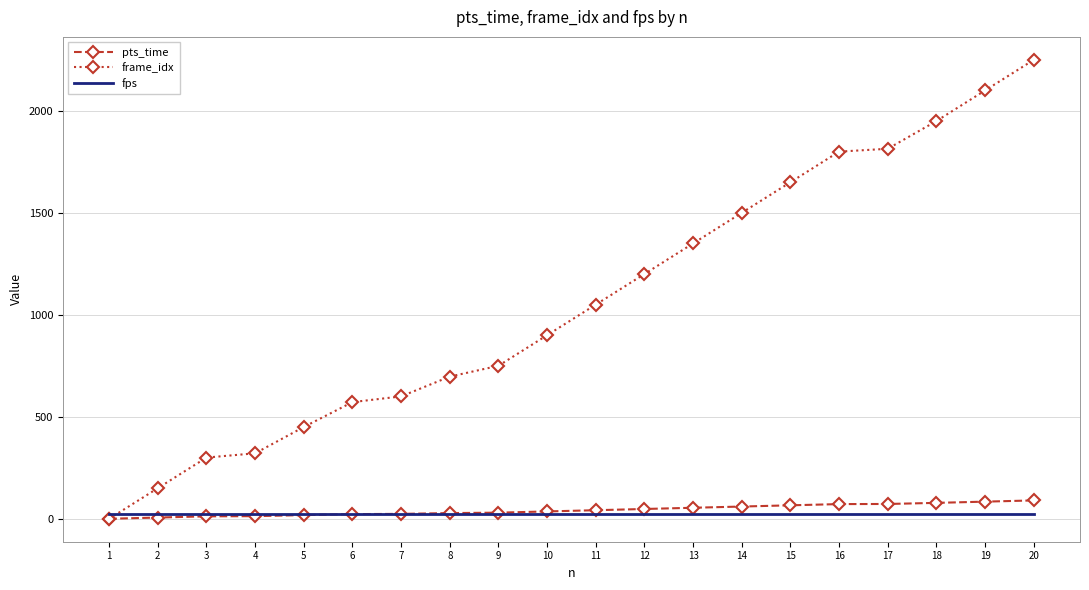

What is the spread (max minus min) of values at 9?

725.0